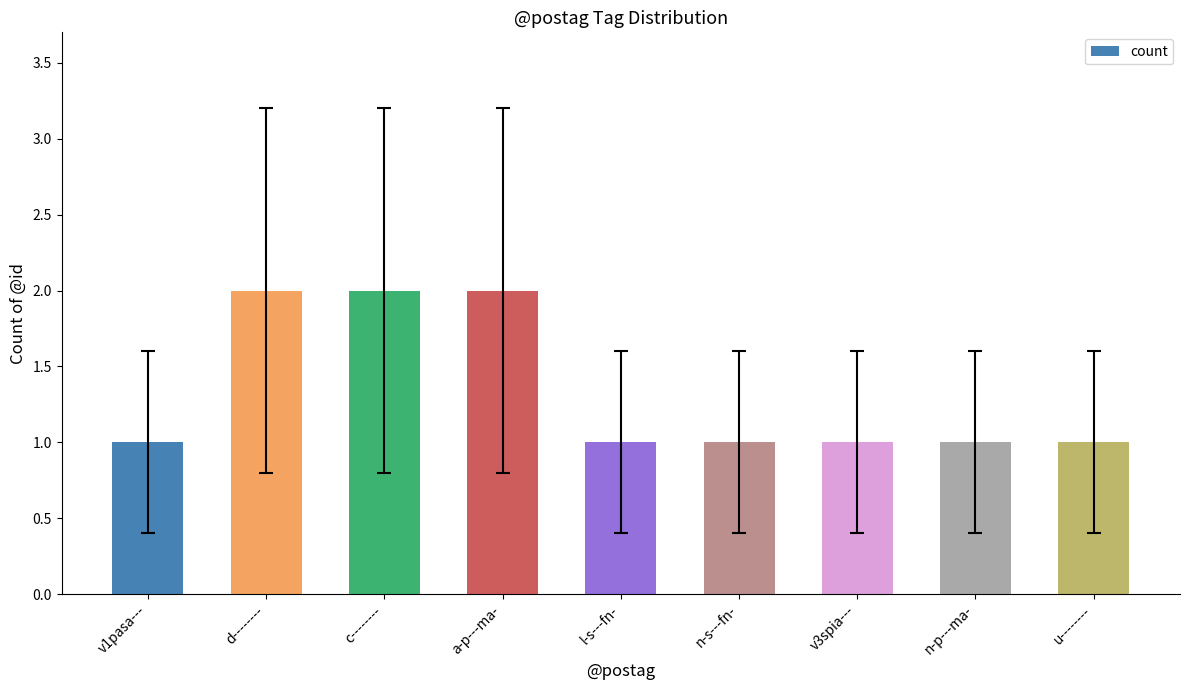

The value at n-p---ma- is 2. True or false?

False